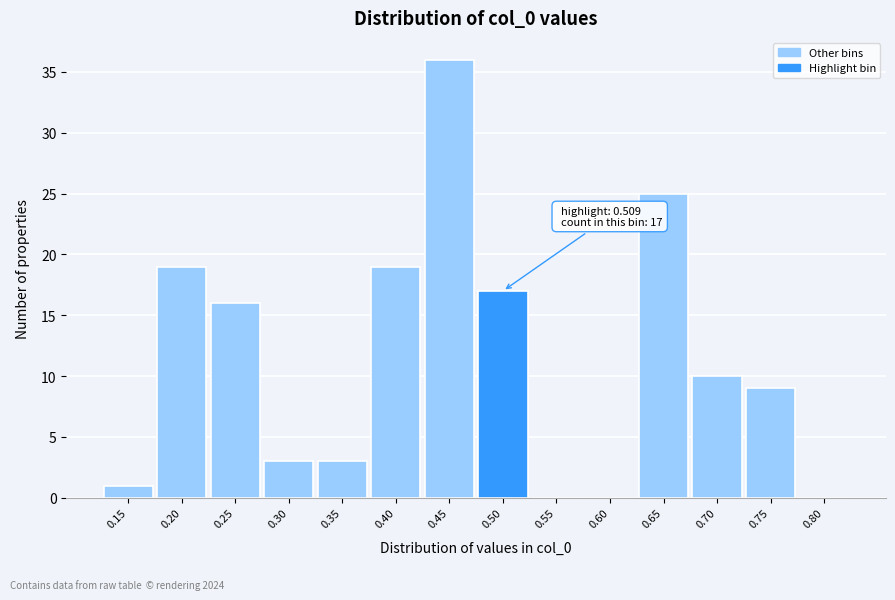

Reading left to right, what are all the values shown in this chart?

0.15=1	0.20=19	0.25=16	0.30=3	0.35=3	0.40=19	0.45=36	0.50=17	0.55=0	0.60=0	0.65=25	0.70=10	0.75=9	0.80=0